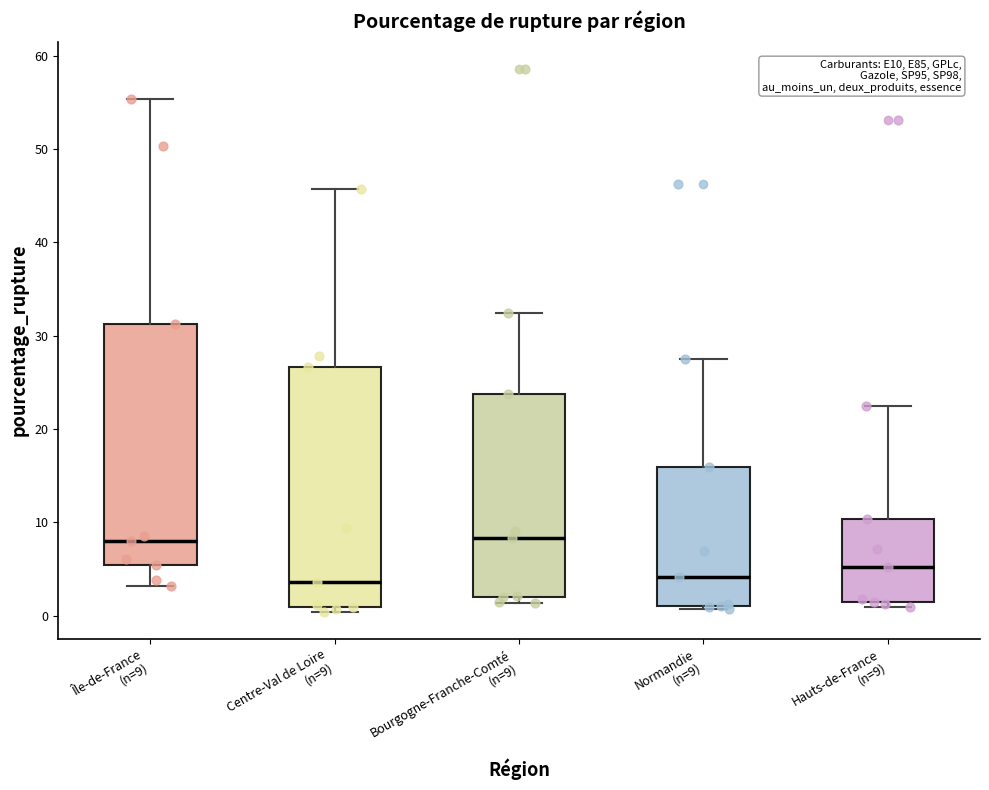

Where does the median line of the box for Centre-Val de Loire (n=9) sit on the y-axis? The values are not printed on the chart, so give them approximately, as read against the axis.

4